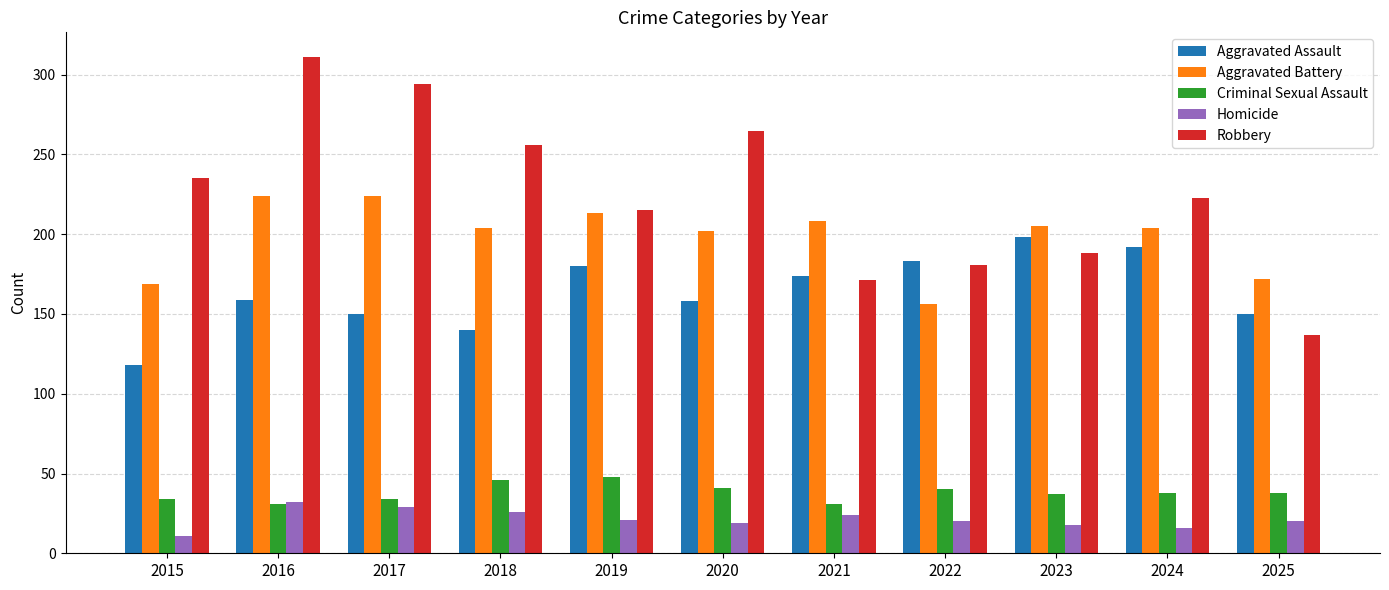

What is the total value across all series at 2024?

673